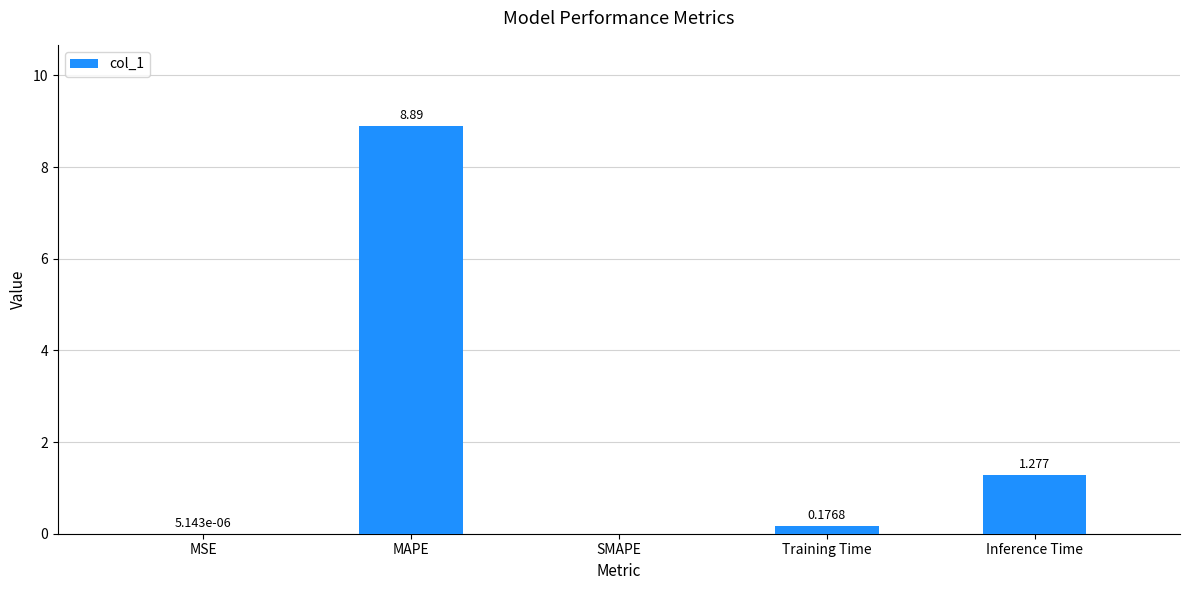

Where is the data nearest to the value 4?

Inference Time